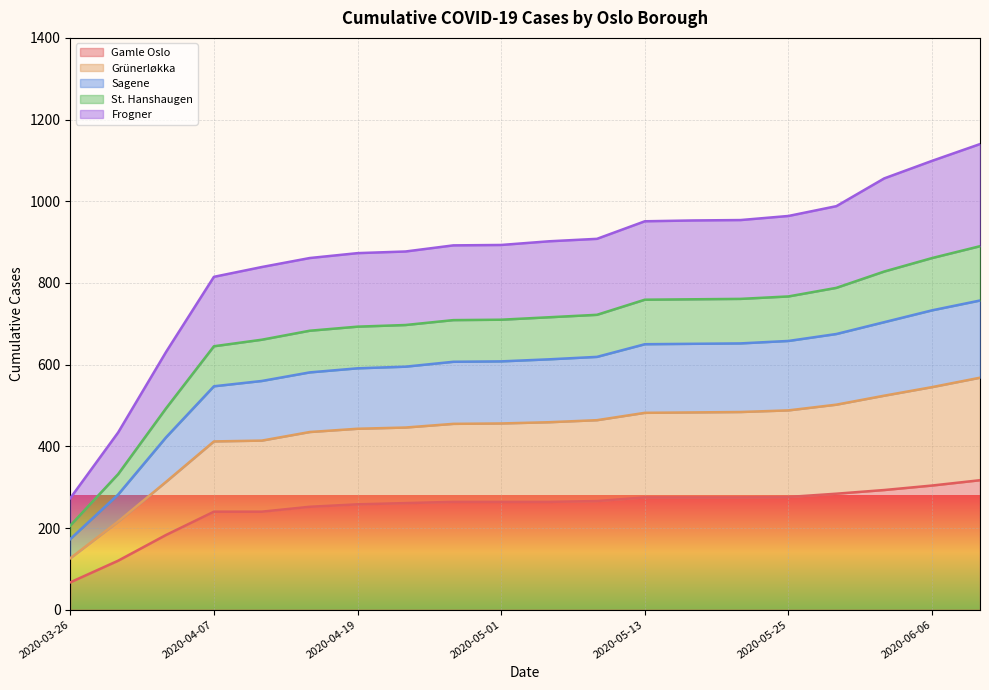

Which label corresponds to the smallest value in the chart?

2020-03-26